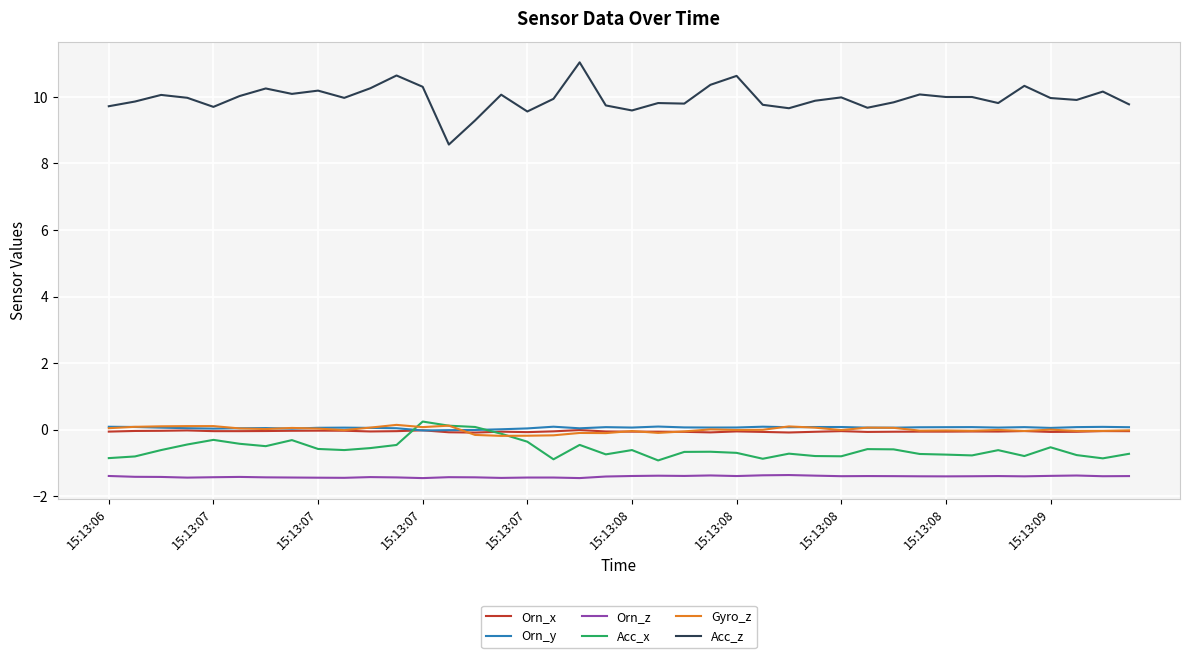

Which series has the widest spread of values?

Acc_z